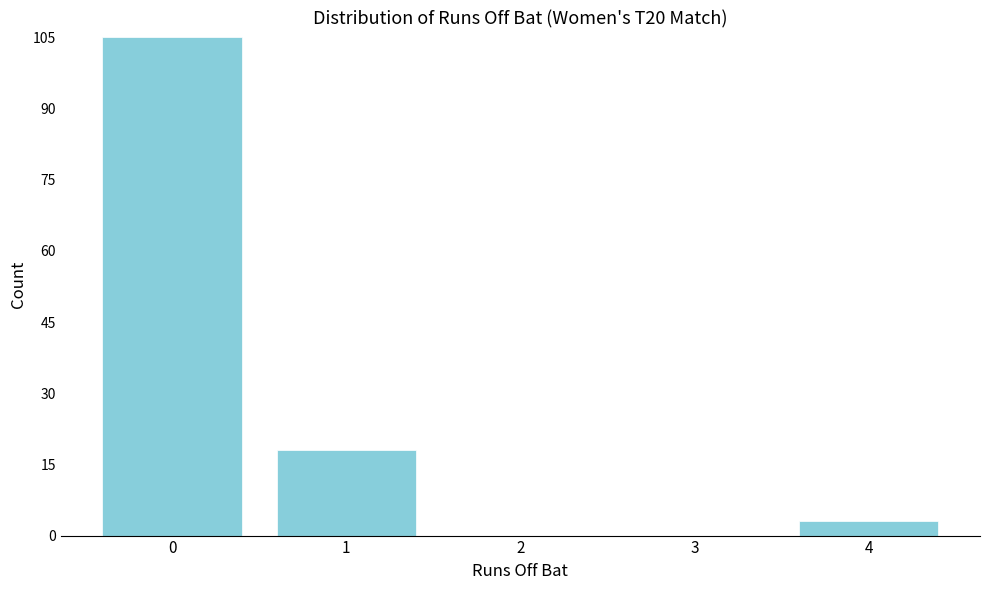

Reading right to left, what are all the values shown in this chart?

4=3	3=0	2=0	1=18	0=105